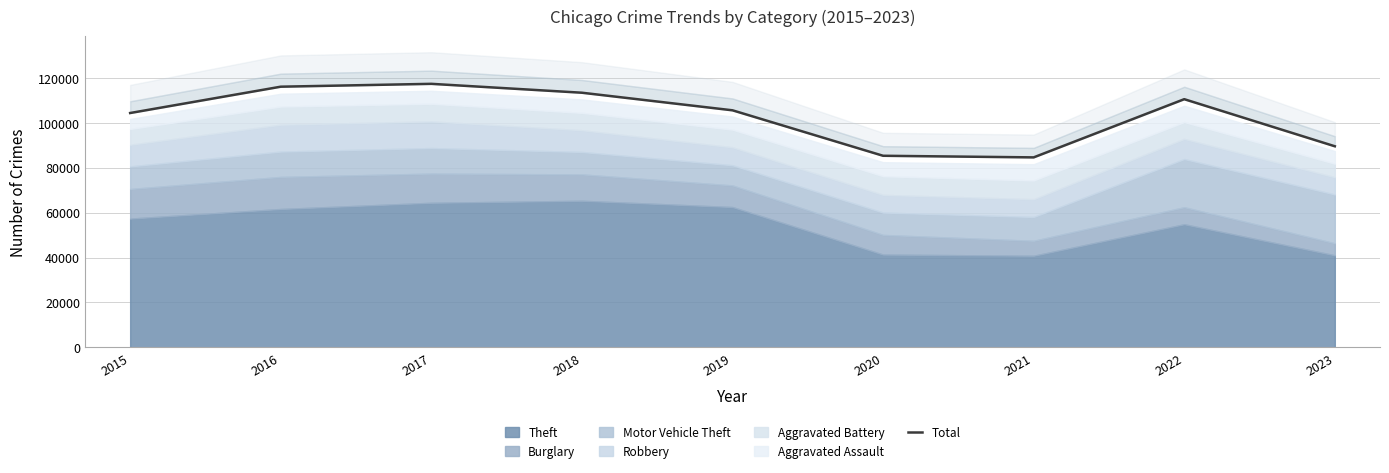

Which category has the highest value across all series?

2017